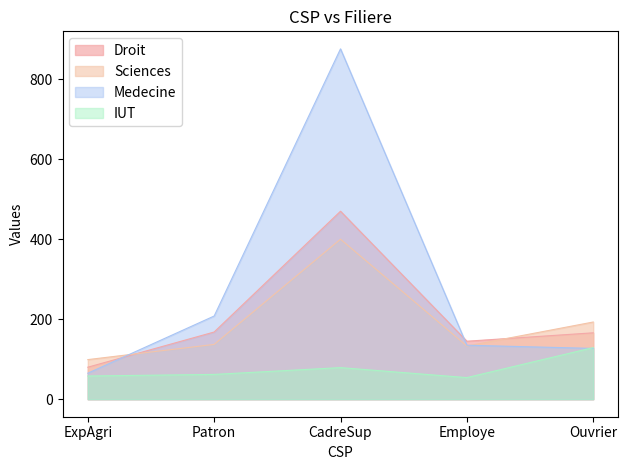

Where does the IUT series first go above 62?

CadreSup